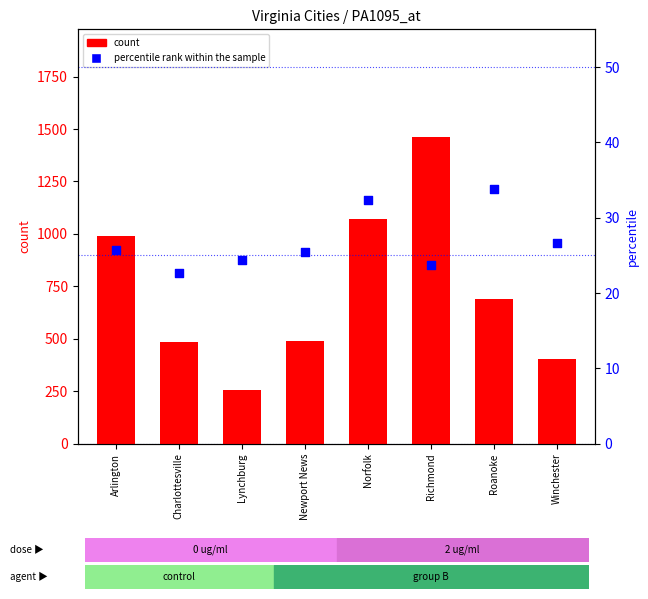

Which series reaches the minimum Y coordinate?

percentile rank within the sample